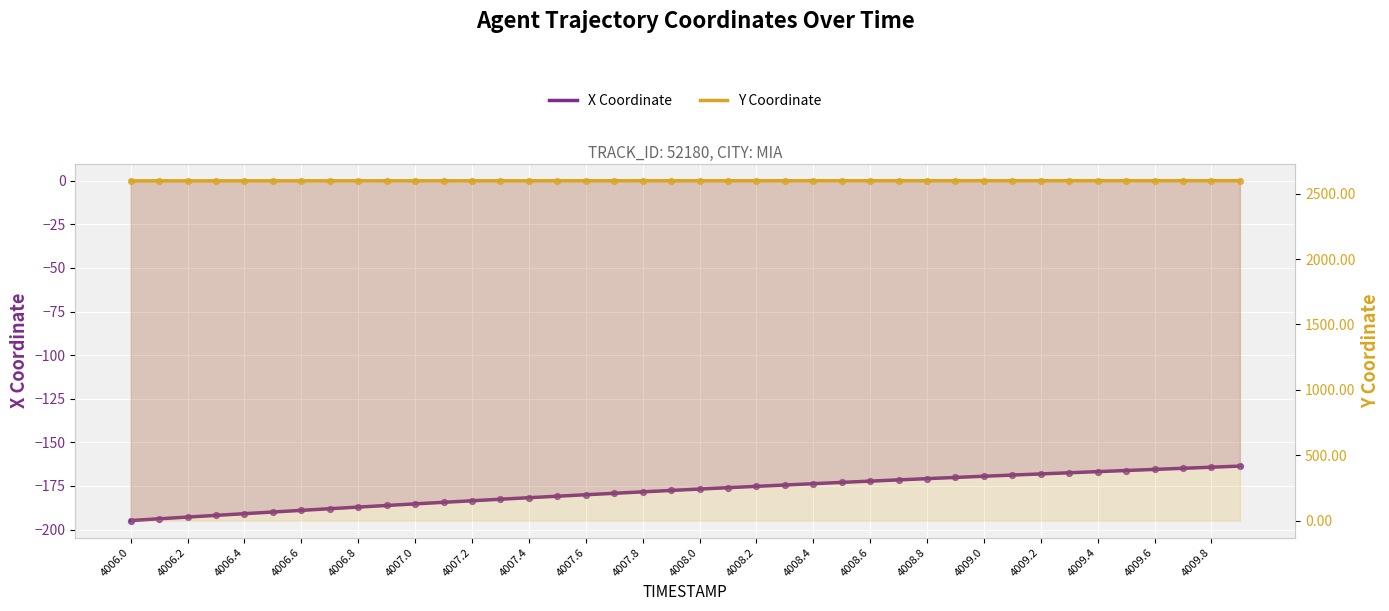

What is the total value across all series at 4006.2?

2406.1